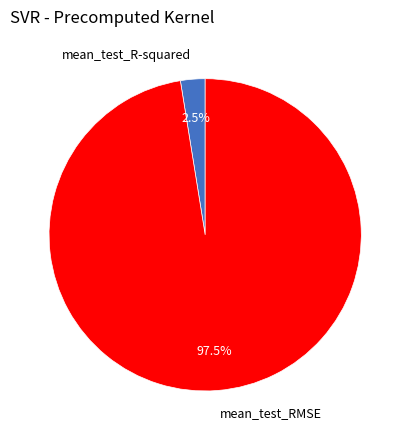

Combined, what portion of the pie is mean_test_RMSE and mean_test_R-squared?

100.0%